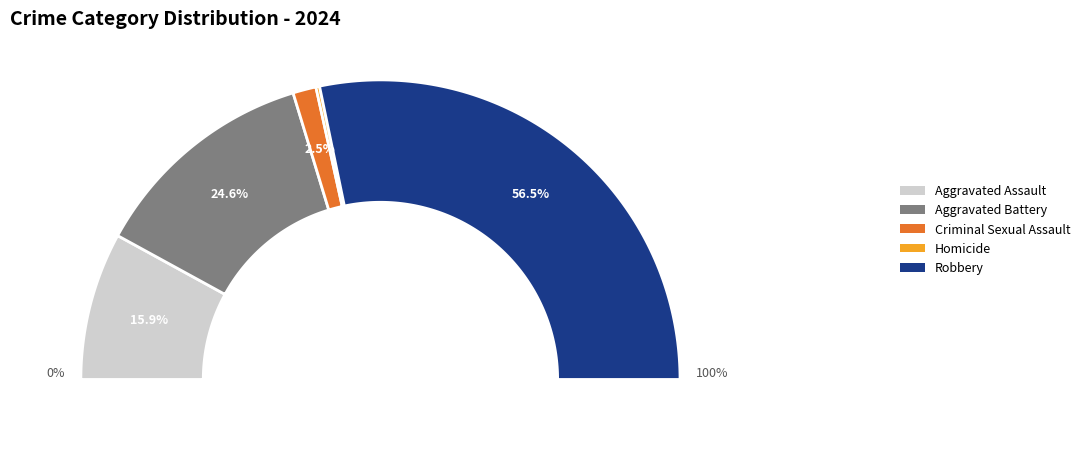

To the nearest percent, what is the difference between the Aggravated Battery and Robbery slice percentages?

32%